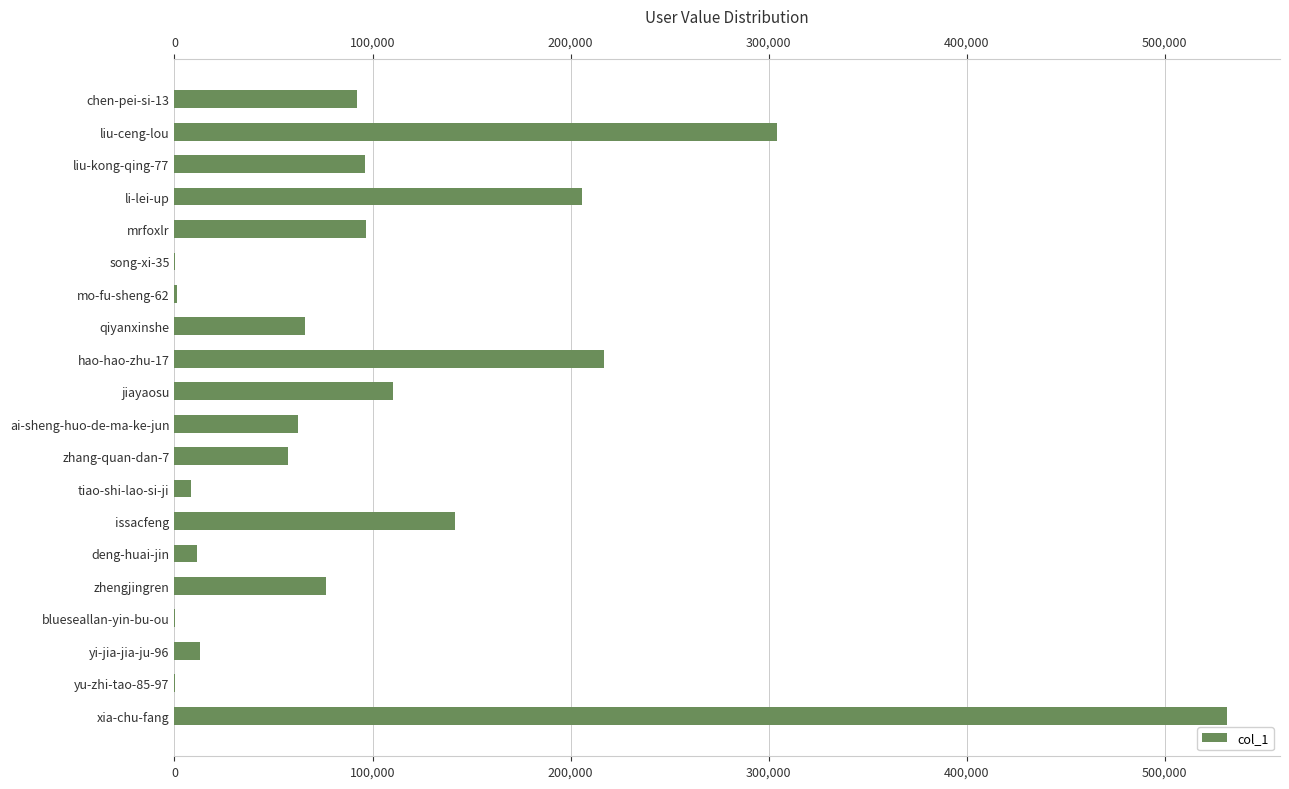

Are the bars horizontal?

Yes